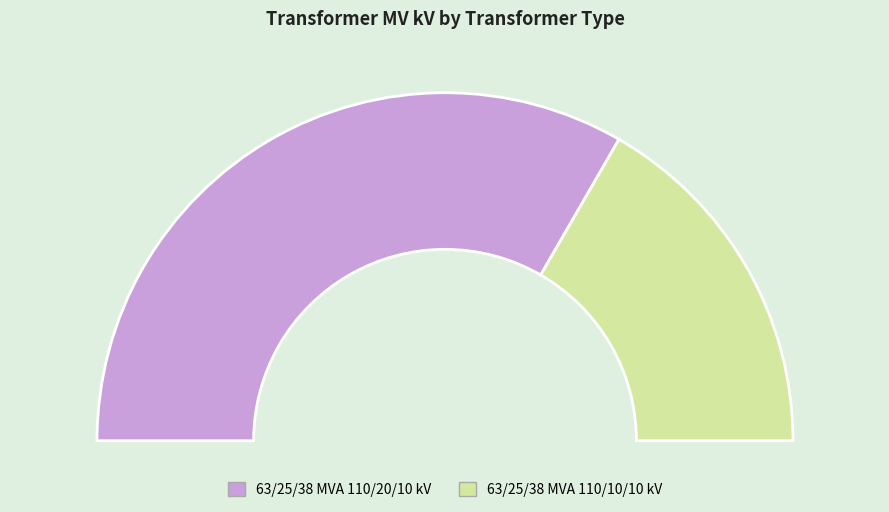

To the nearest percent, what is the average slice percentage?

50%